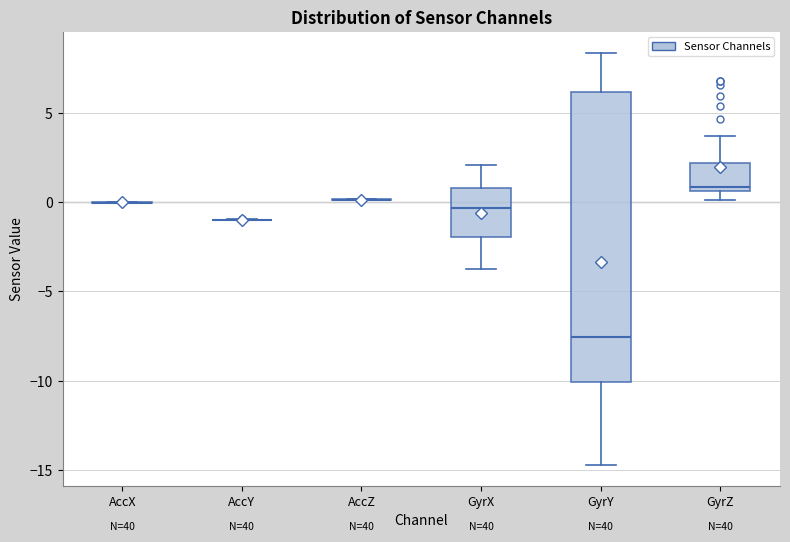

Reading left to right, read every box against the y-axis: the position of its median line, the range the box covers, and the ends of its whiskers. The values are not printed on the chart, so give them approximately, as read against the axis.

AccX: box collapsed to a line at 0.0, whiskers 0.0 to 0.0
AccY: box collapsed to a line at -1.0, whiskers -1.0 to -1.0
AccZ: box collapsed to a line at 0.0, whiskers 0.0 to 0.0
GyrX: median -0.5, box -2.0 to 1.0, whiskers -3.5 to 2.0
GyrY: median -7.5, box -10.0 to 6.0, whiskers -14.5 to 8.5
GyrZ: median 1.0, box 0.5 to 2.0, whiskers 0.0 to 3.5